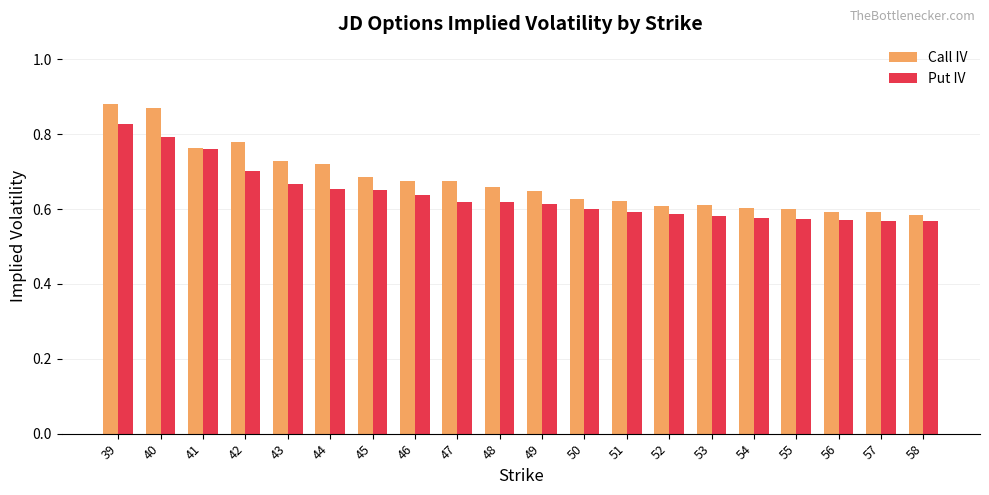

How many Call IV values are between 0 and 1?

20